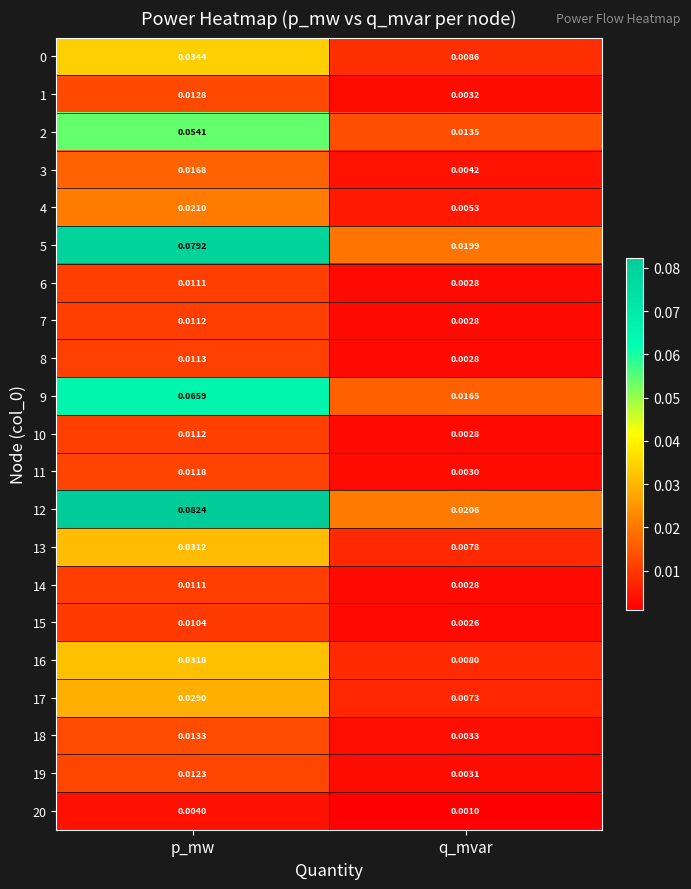

At which label is 15 closest to 0?

q_mvar